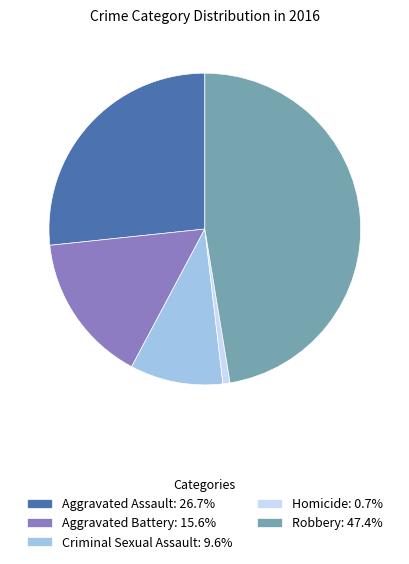

What is the ratio of the value at Criminal Sexual Assault: 9.6% to the value at Aggravated Battery: 15.6%?

0.6